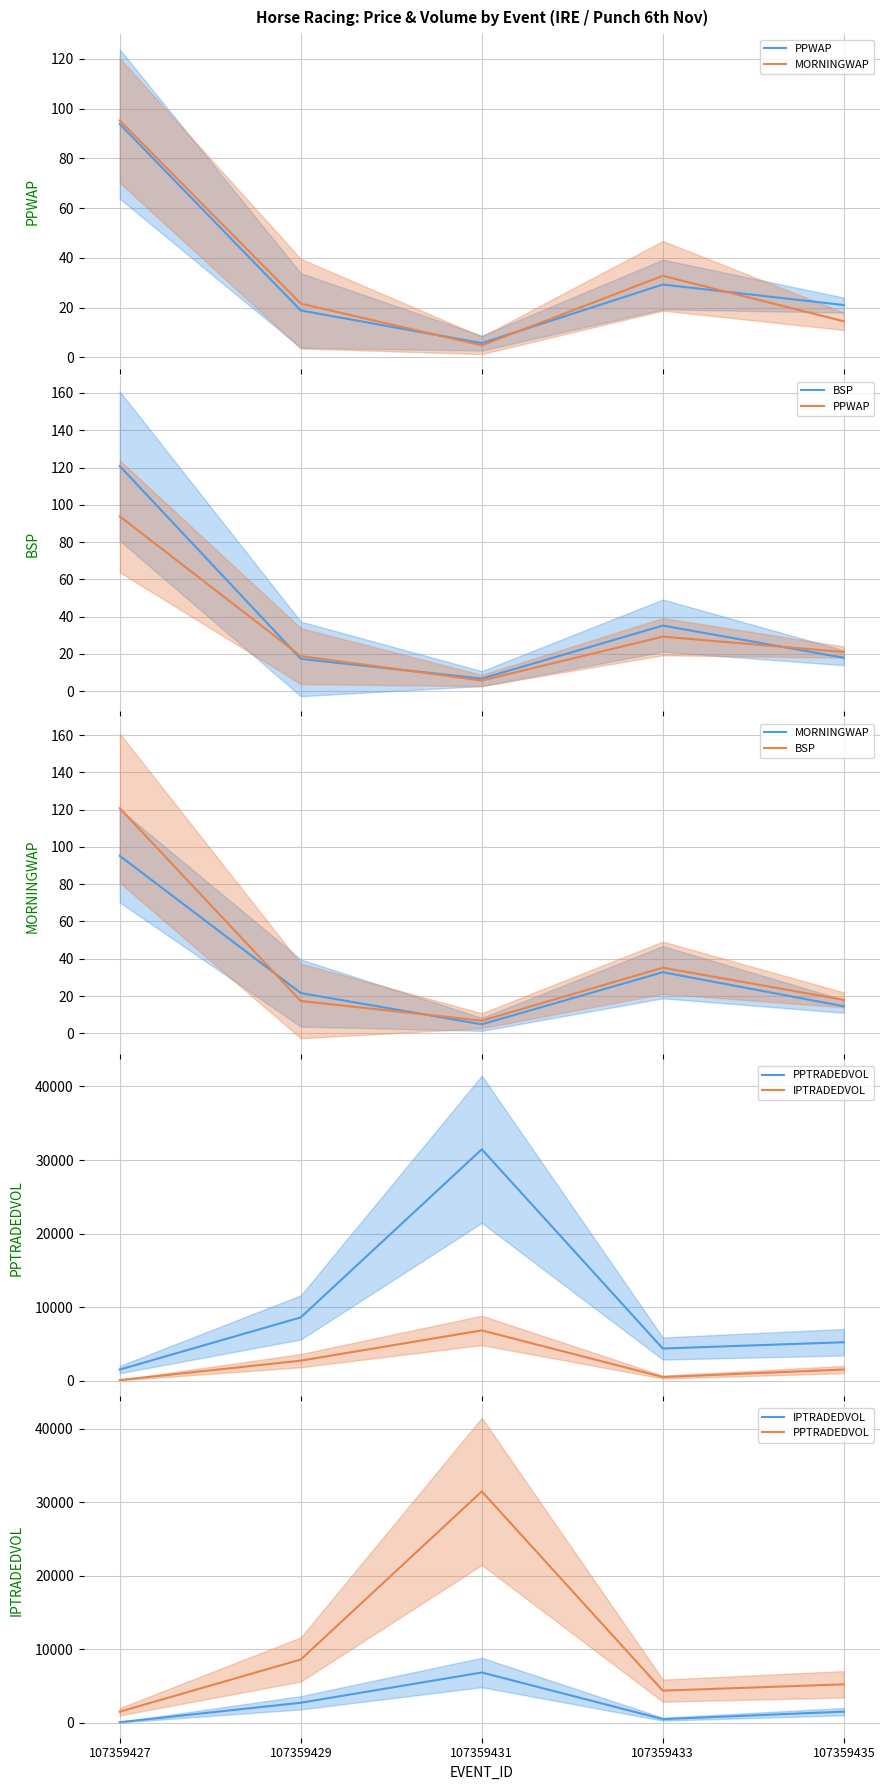

True or false: BSP has more than 1 interior local peaks.

False